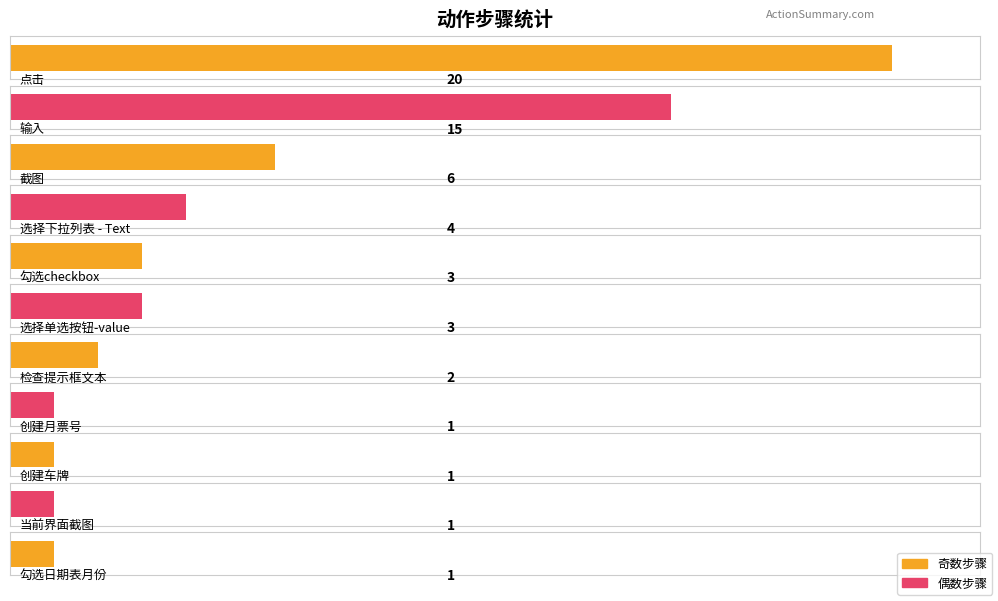

Which label corresponds to the smallest value in the chart?

创建月票号